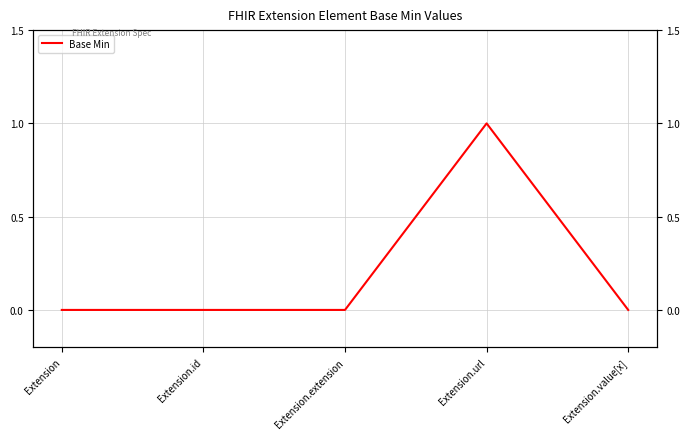

How many values exceed 0?

1